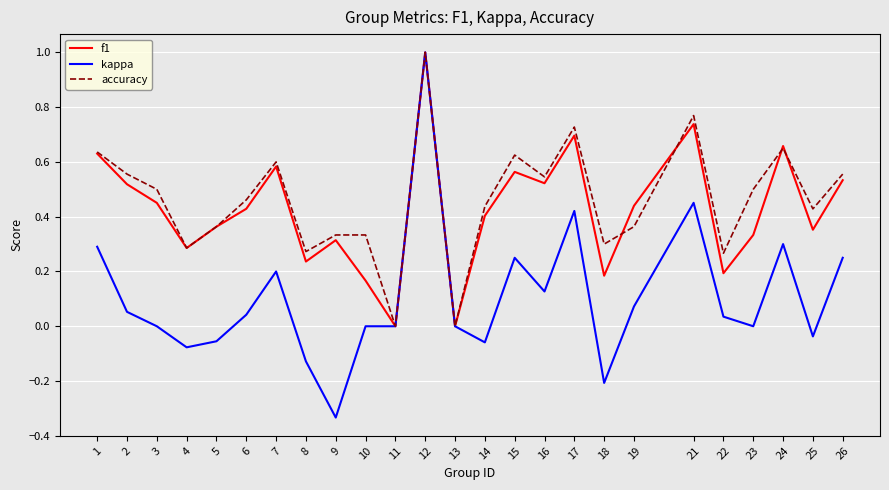

True or false: f1 has a value of 0.7 at 17.

True